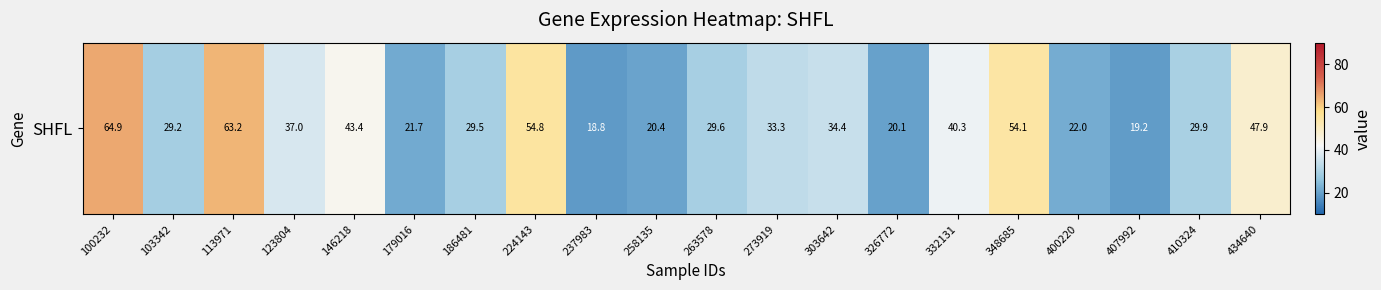

What is the greatest value displayed?

64.9